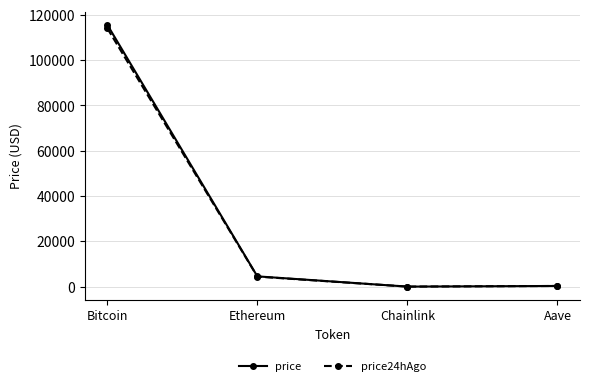

Is the value of price24hAgo at Bitcoin greater than the value of price at Ethereum?

Yes